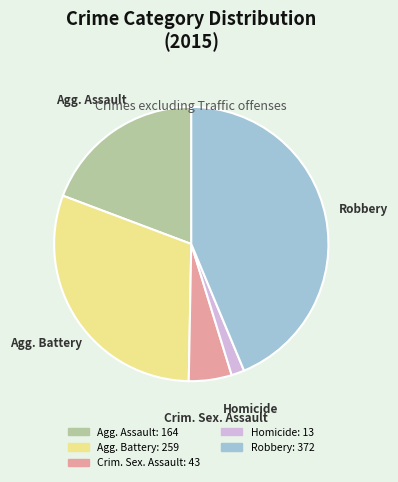

Is there a majority slice in this chart?

No